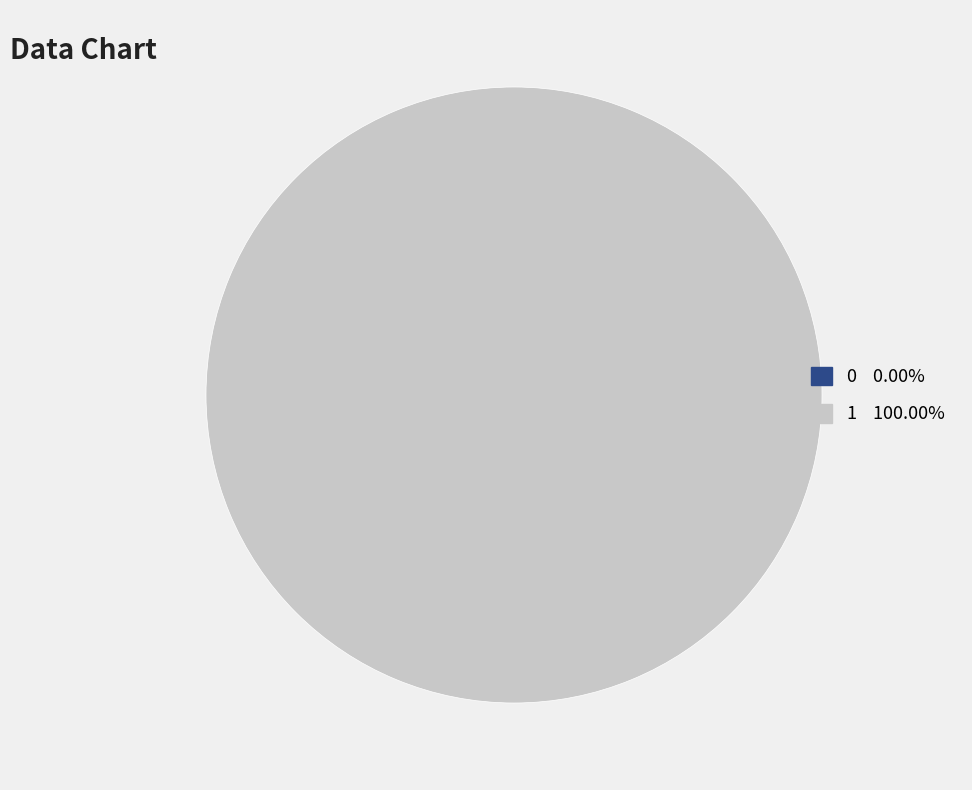

To the nearest percent, what is the combined percentage of 1 and 0?

100%